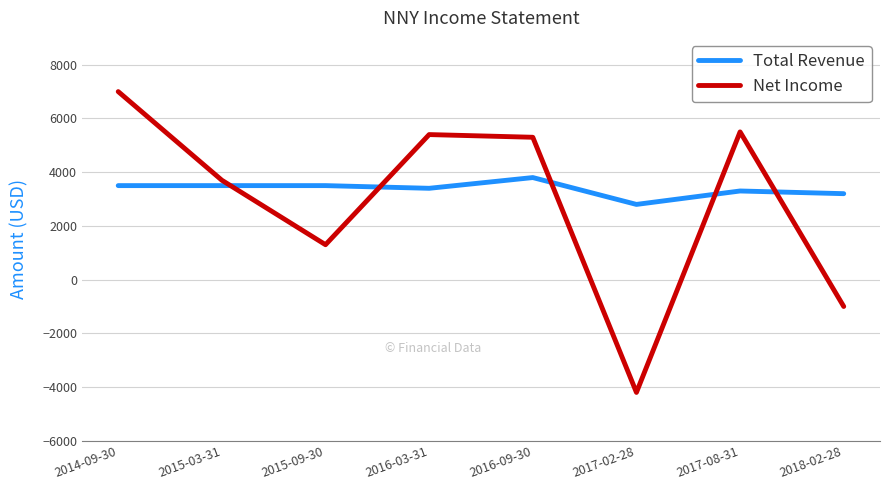

Reading right to left, what are all the values shown in this chart?

Total Revenue: 3200	3300	2800	3800	3400	3500	3500	3500
Net Income: -1000	5500	-4200	5300	5400	1300	3700	7000